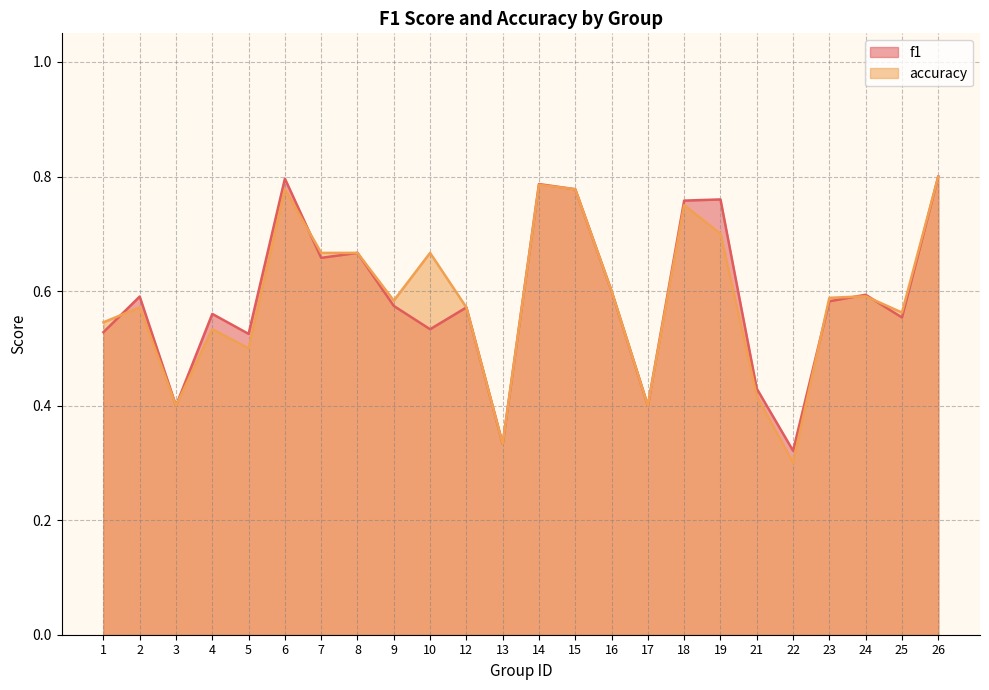

The value of f1 at 13 is 0.6. True or false?

False